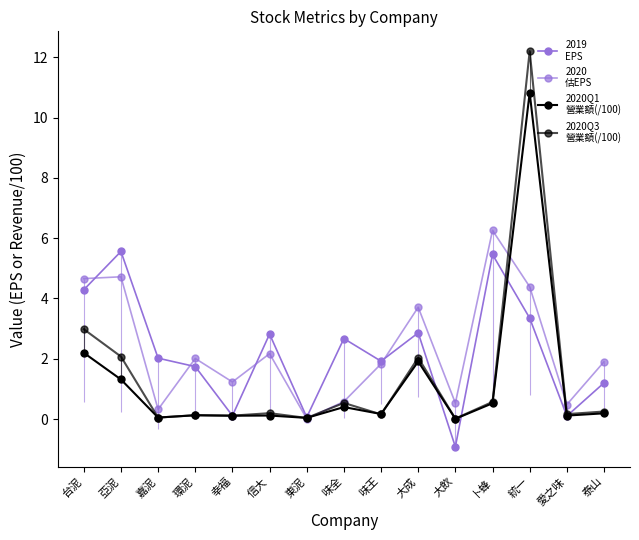

What is the sum of the 2020Q1
營業額(/100) values at 卜蜂 and 環泥?

0.6